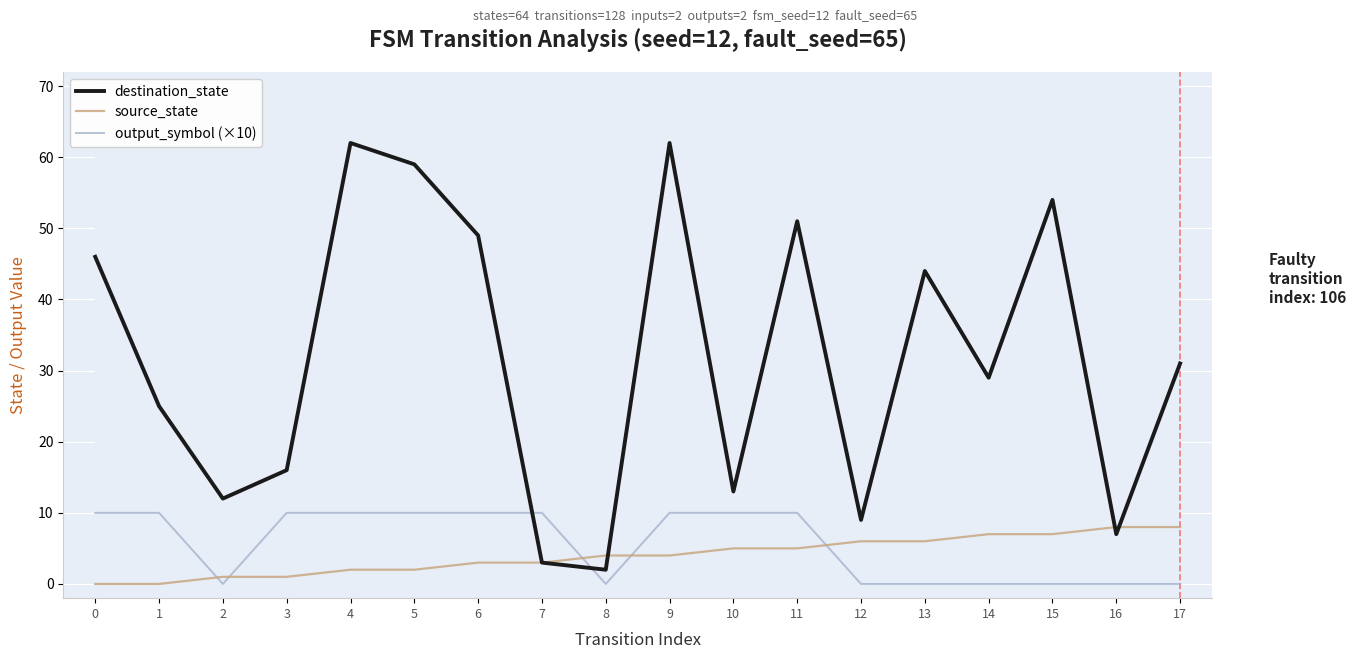

Where do destination_state and source_state first cross each other?

8 and 9